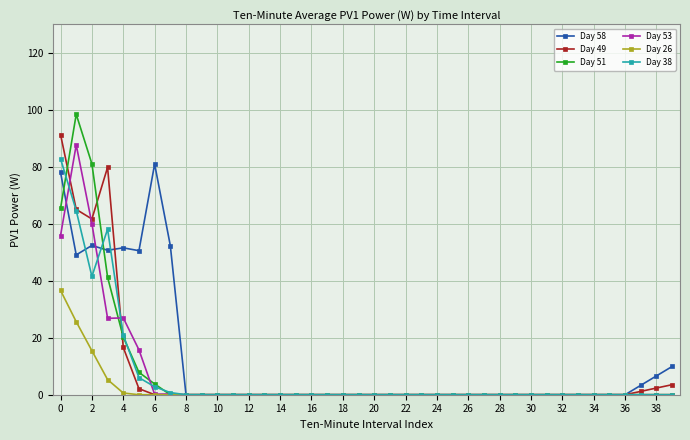

What is the maximum value for Day 49?

91.3